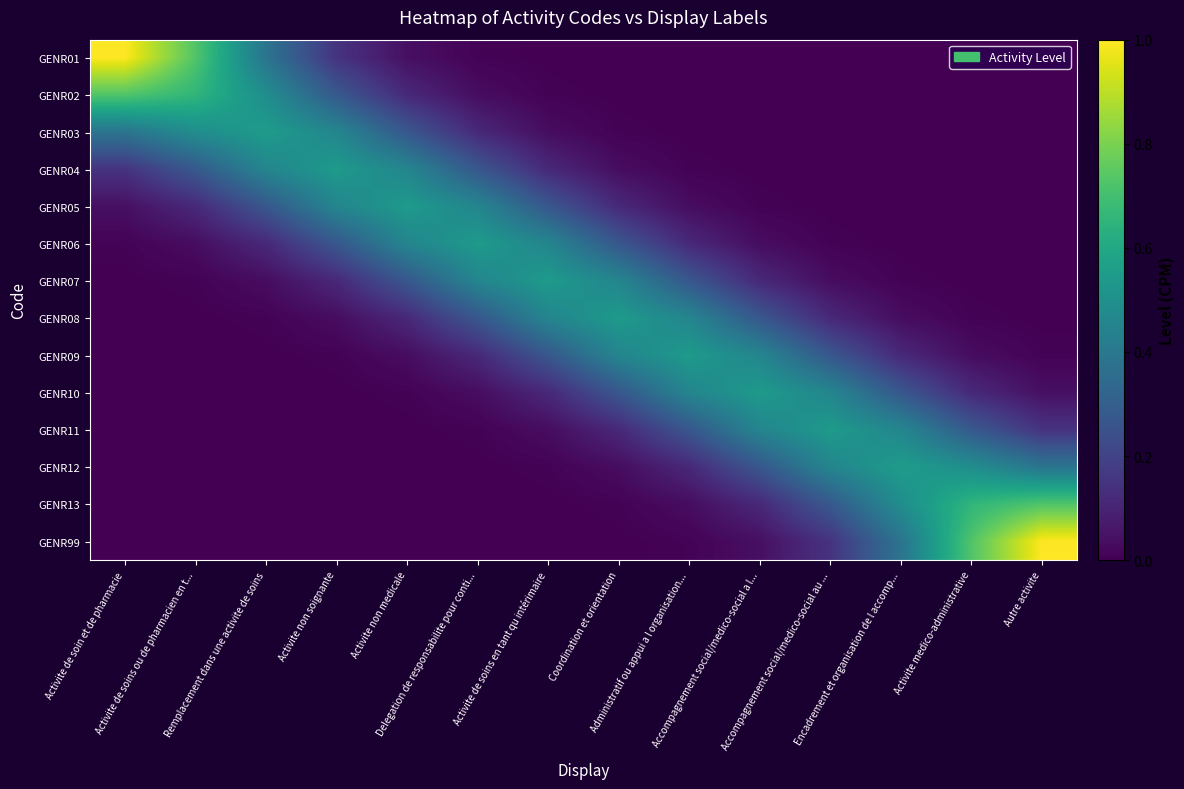

At which category is the sum across all series the highest?

Remplacement dans une activite de soins